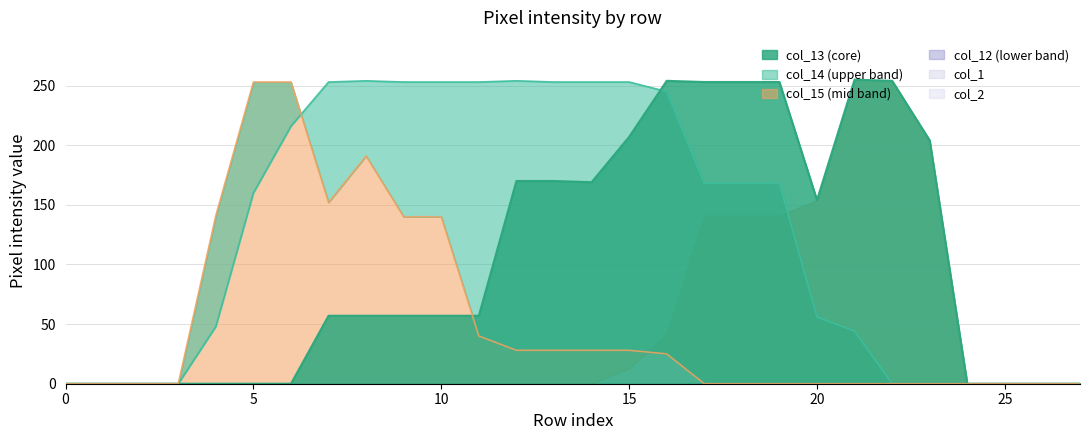

Which has a higher value, 2 or 13?

13